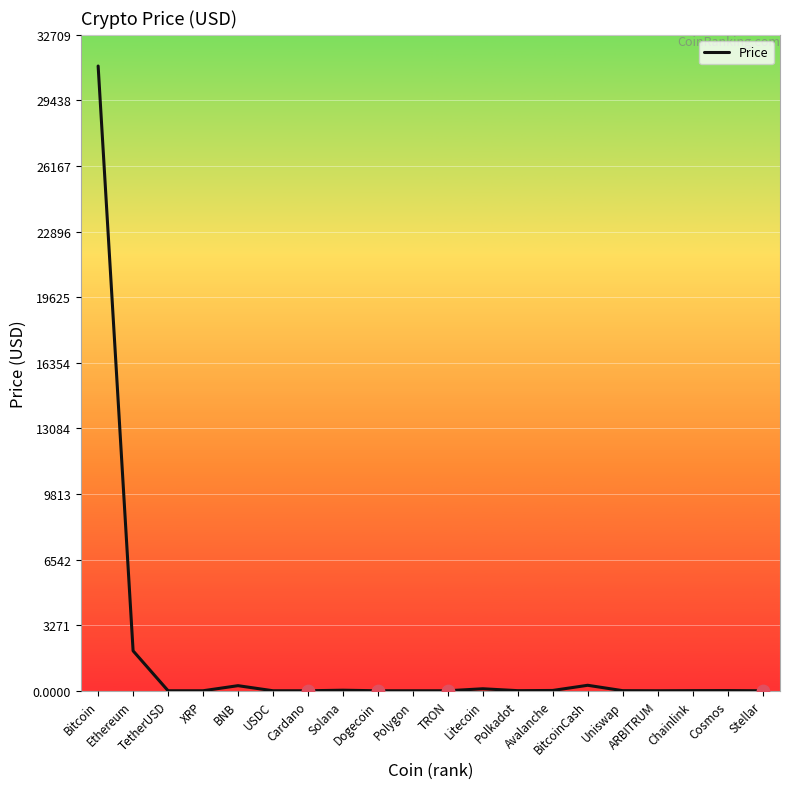

What is the greatest value displayed?

31151.4